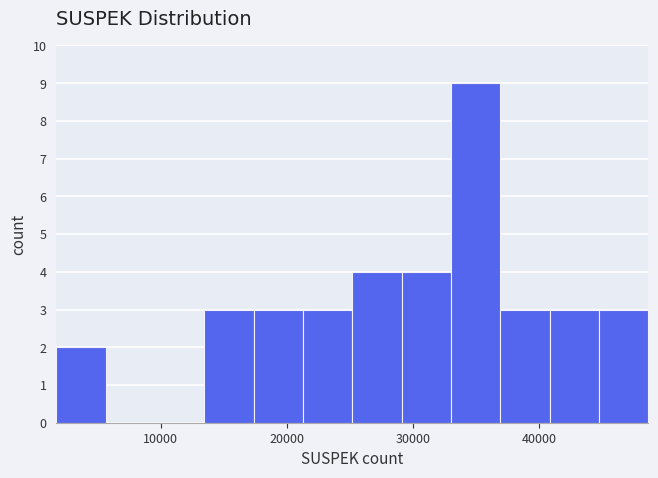

Around what value on the x-axis is the tallest bar? Give the approximate position of its centre, as read against the axis.

35000